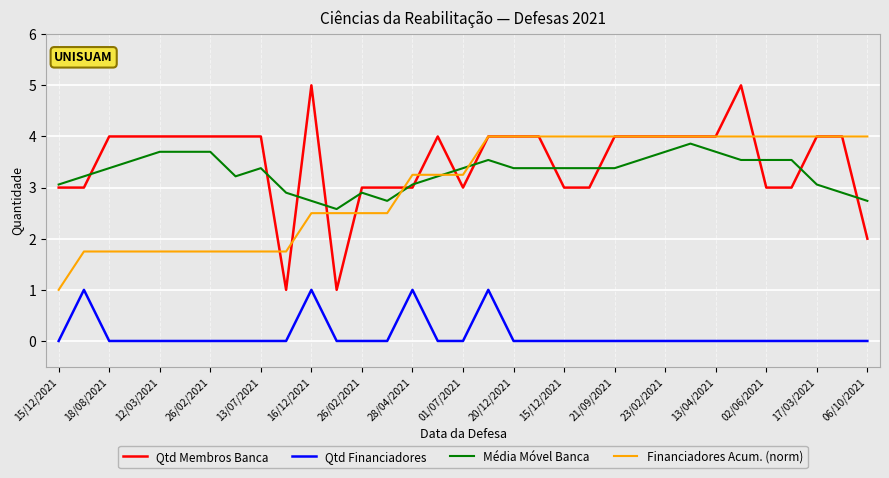

What is the maximum value shown in the chart?

5.0